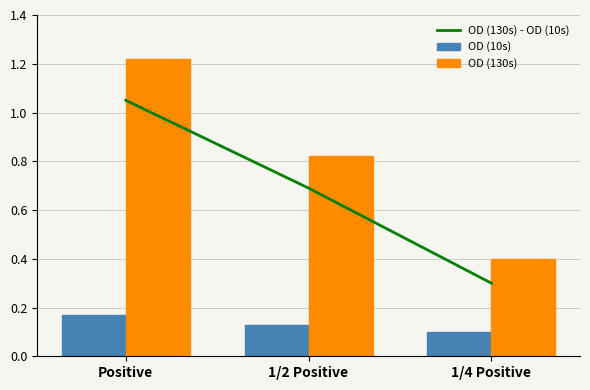

Which series has the largest range (max minus min)?

OD (130s)